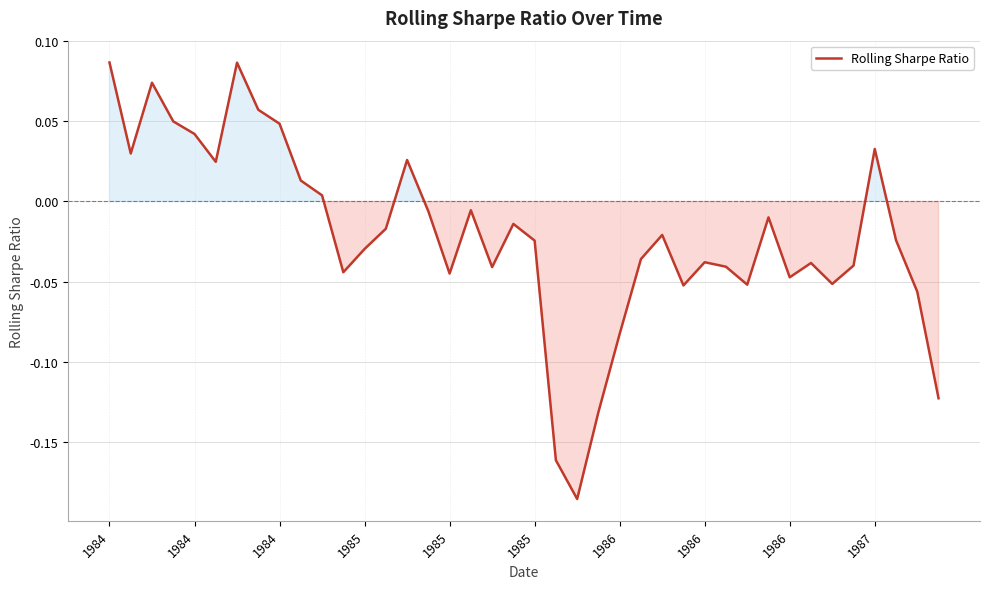

How many interior local valleys (lower than both neighbors) does the data have?

10